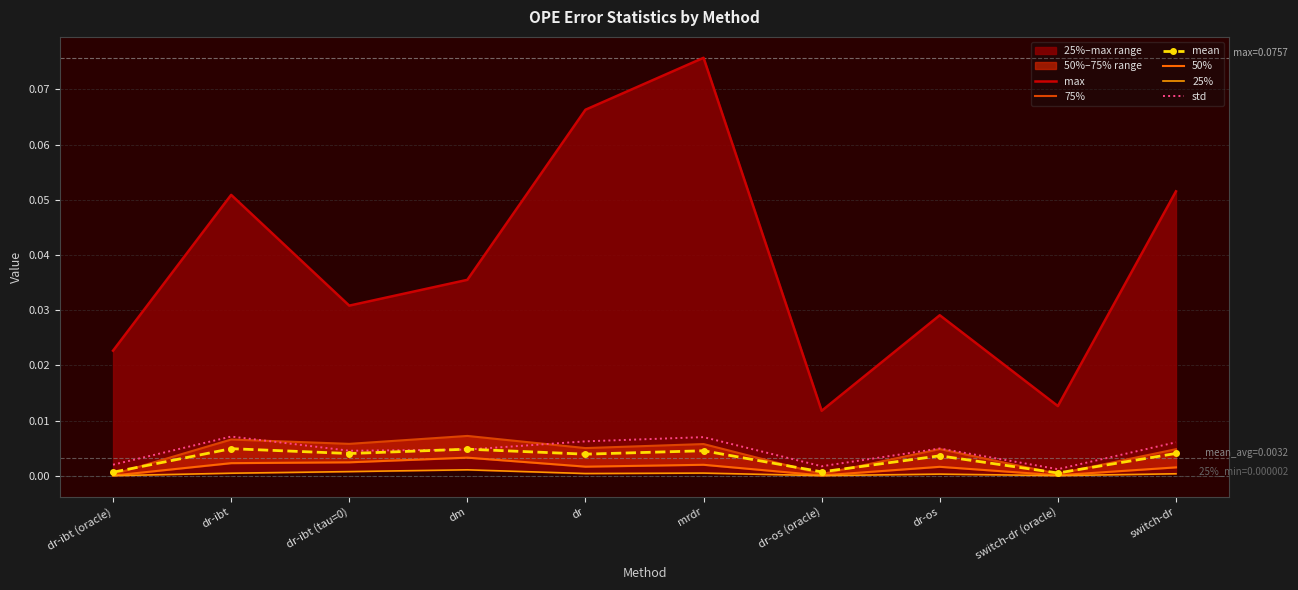

List the labels in order of std value, smallest first.

switch-dr (oracle), dr-os (oracle), dr-ibt (oracle), dr-ibt (tau=0), dm, dr-os, switch-dr, dr, mrdr, dr-ibt